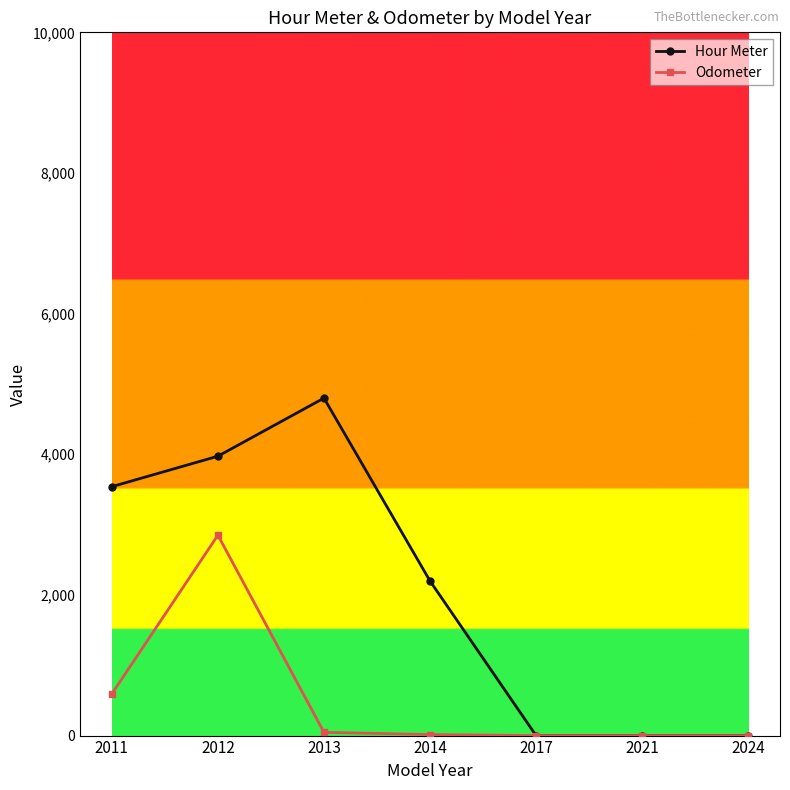

True or false: Hour Meter has more than 2 interior local peaks.

False